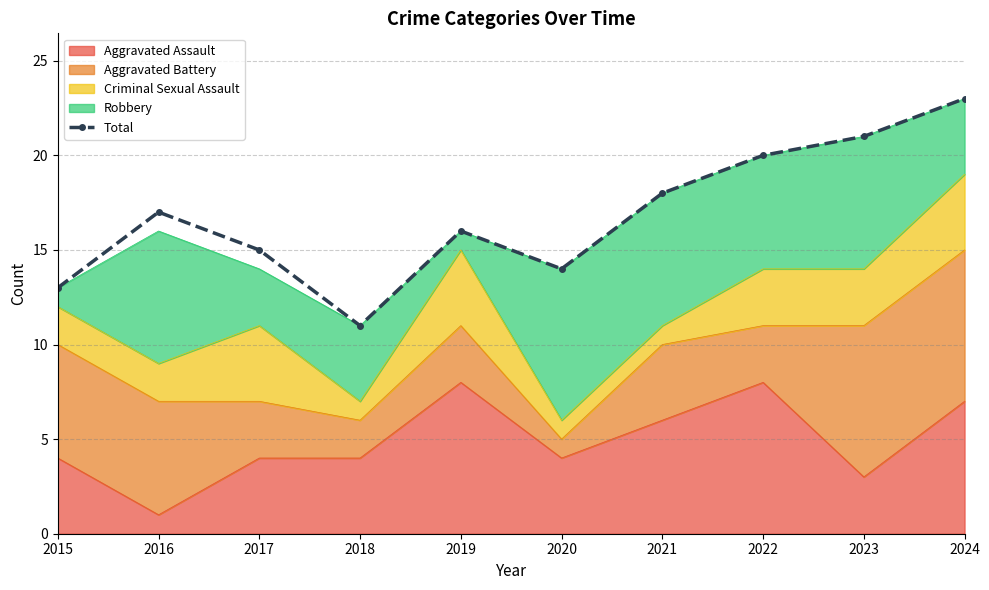

What is the smallest value displayed?

11